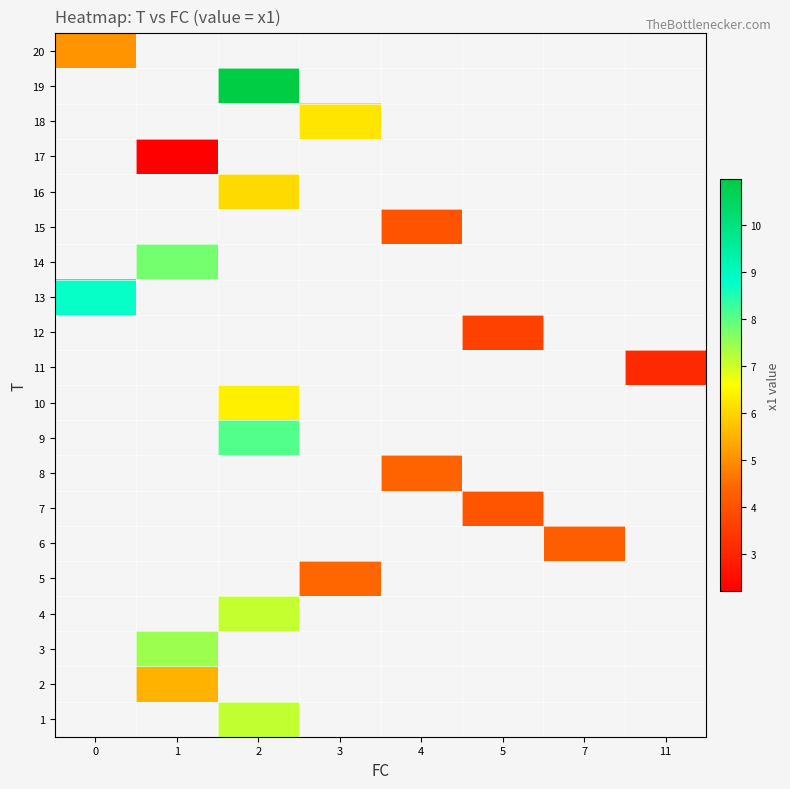

Between 1 and 7, which is larger?

7